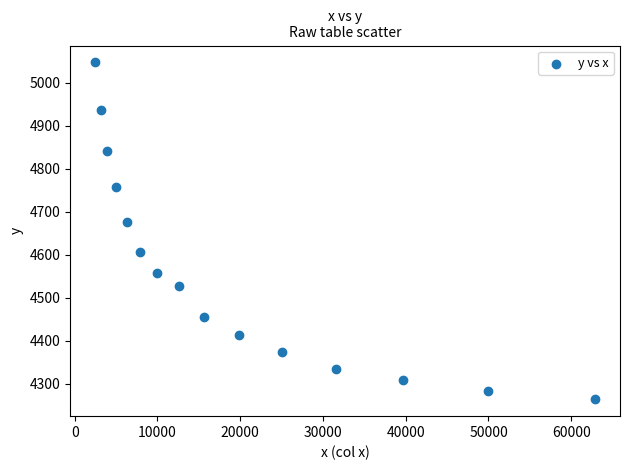

What Y value in the scatter plot is closest to 4655?

4676.6